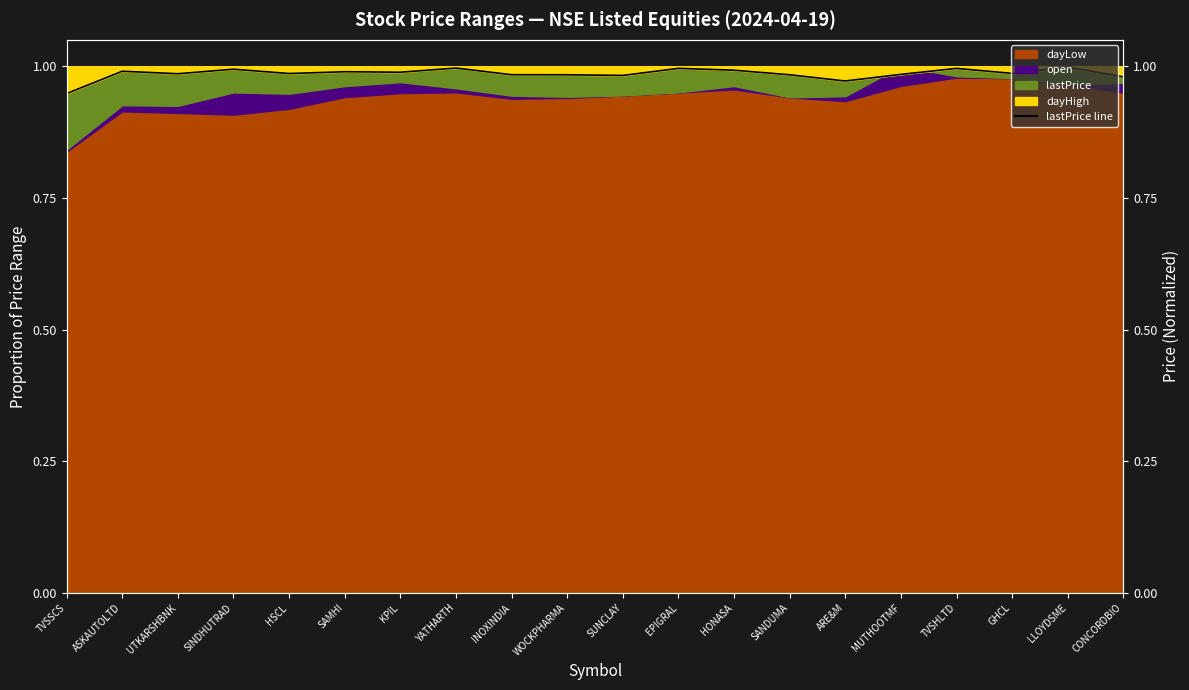

Which label corresponds to the smallest value in the chart?

TVSSCS